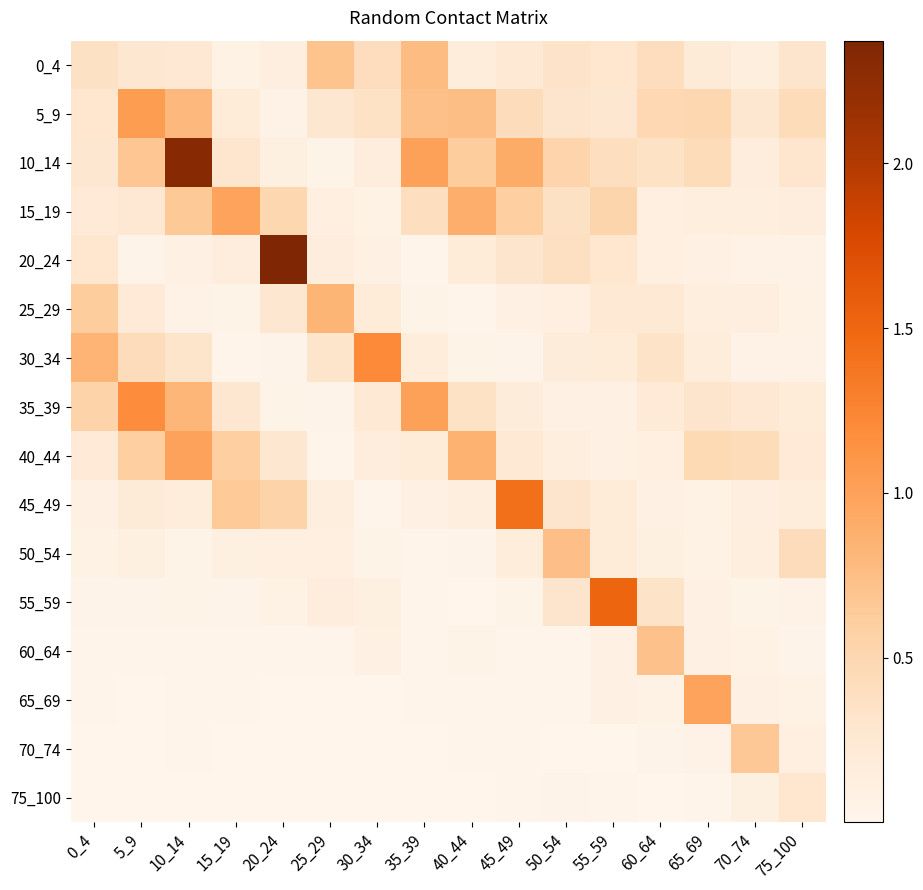

Reading left to right, transcribe all the data shown in this chart.

0_4: 0_4=0.4	5_9=0.3	10_14=0.2	15_19=0.1	20_24=0.1	25_29=0.7	30_34=0.4	35_39=0.8	40_44=0.2	45_49=0.2	50_54=0.3	55_59=0.3	60_64=0.4	65_69=0.2	70_74=0.1	75_100=0.3
5_9: 0_4=0.3	5_9=1.0	10_14=0.8	15_19=0.2	20_24=0.1	25_29=0.3	30_34=0.3	35_39=0.7	40_44=0.7	45_49=0.4	50_54=0.3	55_59=0.3	60_64=0.5	65_69=0.5	70_74=0.3	75_100=0.4
10_14: 0_4=0.3	5_9=0.7	10_14=2.3	15_19=0.3	20_24=0.1	25_29=0.0	30_34=0.2	35_39=1.0	40_44=0.6	45_49=0.9	50_54=0.5	55_59=0.4	60_64=0.3	65_69=0.4	70_74=0.1	75_100=0.3
15_19: 0_4=0.2	5_9=0.3	10_14=0.7	15_19=1.0	20_24=0.5	25_29=0.1	30_34=0.1	35_39=0.4	40_44=0.9	45_49=0.6	50_54=0.4	55_59=0.5	60_64=0.1	65_69=0.1	70_74=0.1	75_100=0.2
20_24: 0_4=0.3	5_9=0.0	10_14=0.1	15_19=0.1	20_24=2.4	25_29=0.1	30_34=0.1	35_39=0.0	40_44=0.2	45_49=0.3	50_54=0.4	55_59=0.3	60_64=0.1	65_69=0.1	70_74=0.1	75_100=0.1
25_29: 0_4=0.6	5_9=0.2	10_14=0.1	15_19=0.0	20_24=0.3	25_29=0.8	30_34=0.2	35_39=0.0	40_44=0.0	45_49=0.1	50_54=0.1	55_59=0.2	60_64=0.2	65_69=0.1	70_74=0.1	75_100=0.1
30_34: 0_4=0.8	5_9=0.4	10_14=0.3	15_19=0.0	20_24=0.0	25_29=0.3	30_34=1.2	35_39=0.2	40_44=0.0	45_49=0.0	50_54=0.2	55_59=0.2	60_64=0.3	65_69=0.2	70_74=0.1	75_100=0.1
35_39: 0_4=0.5	5_9=1.2	10_14=0.8	15_19=0.3	20_24=0.0	25_29=0.0	30_34=0.2	35_39=1.0	40_44=0.4	45_49=0.2	50_54=0.1	55_59=0.1	60_64=0.2	65_69=0.3	70_74=0.3	75_100=0.2
40_44: 0_4=0.2	5_9=0.6	10_14=1.0	15_19=0.6	20_24=0.3	25_29=0.0	30_34=0.1	35_39=0.2	40_44=0.8	45_49=0.2	50_54=0.1	55_59=0.1	60_64=0.1	65_69=0.5	70_74=0.4	75_100=0.2
45_49: 0_4=0.1	5_9=0.2	10_14=0.2	15_19=0.6	20_24=0.5	25_29=0.1	30_34=0.0	35_39=0.1	40_44=0.1	45_49=1.4	50_54=0.3	55_59=0.2	60_64=0.1	65_69=0.1	70_74=0.1	75_100=0.2
50_54: 0_4=0.1	5_9=0.1	10_14=0.0	15_19=0.1	20_24=0.1	25_29=0.1	30_34=0.0	35_39=0.0	40_44=0.0	45_49=0.2	50_54=0.7	55_59=0.2	60_64=0.1	65_69=0.1	70_74=0.1	75_100=0.4
55_59: 0_4=0.0	5_9=0.0	10_14=0.0	15_19=0.0	20_24=0.1	25_29=0.1	30_34=0.1	35_39=0.0	40_44=0.0	45_49=0.0	50_54=0.3	55_59=1.5	60_64=0.3	65_69=0.1	70_74=0.0	75_100=0.1
60_64: 0_4=0.0	5_9=0.0	10_14=0.0	15_19=0.0	20_24=0.0	25_29=0.0	30_34=0.1	35_39=0.0	40_44=0.0	45_49=0.0	50_54=0.0	55_59=0.1	60_64=0.7	65_69=0.1	70_74=0.1	75_100=0.0
65_69: 0_4=0.0	5_9=0.0	10_14=0.0	15_19=0.0	20_24=0.0	25_29=0.0	30_34=0.0	35_39=0.0	40_44=0.0	45_49=0.0	50_54=0.0	55_59=0.1	60_64=0.1	65_69=1.0	70_74=0.1	75_100=0.1
70_74: 0_4=0.0	5_9=0.0	10_14=0.0	15_19=0.0	20_24=0.0	25_29=0.0	30_34=0.0	35_39=0.0	40_44=0.0	45_49=0.0	50_54=0.0	55_59=0.0	60_64=0.0	65_69=0.1	70_74=0.7	75_100=0.1
75_100: 0_4=0.0	5_9=0.0	10_14=0.0	15_19=0.0	20_24=0.0	25_29=0.0	30_34=0.0	35_39=0.0	40_44=0.0	45_49=0.0	50_54=0.0	55_59=0.0	60_64=0.0	65_69=0.0	70_74=0.1	75_100=0.3